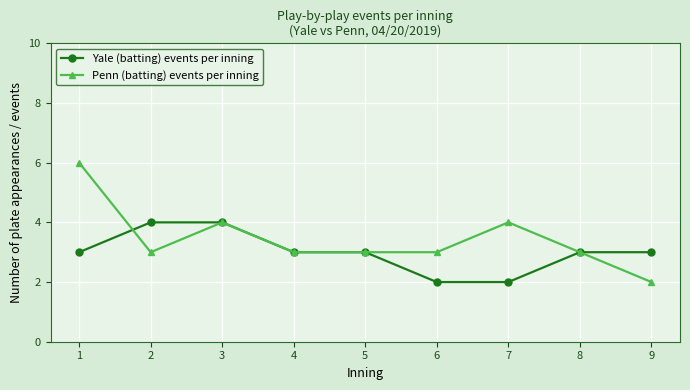

Between 3 and 6, which series saw the biggest shift?

Yale (batting) events per inning